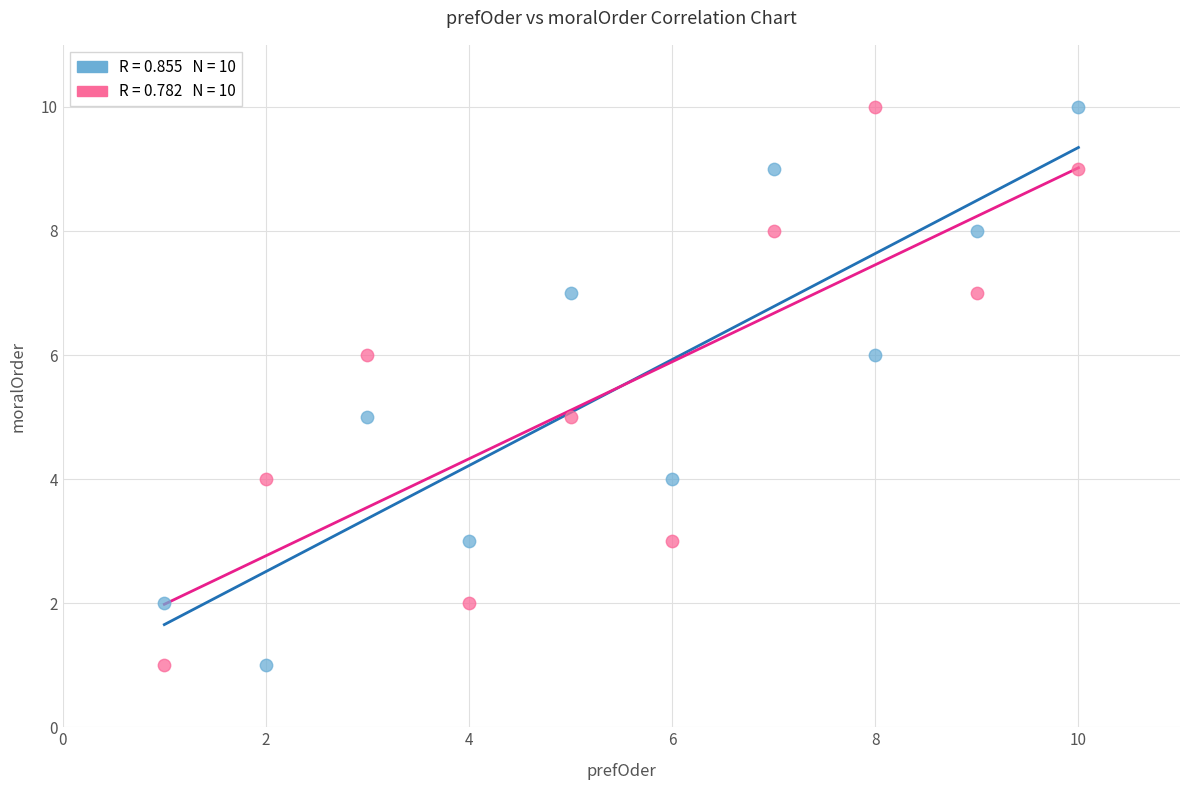

Across all data points, what is the range of Y values (max minus min)?

9